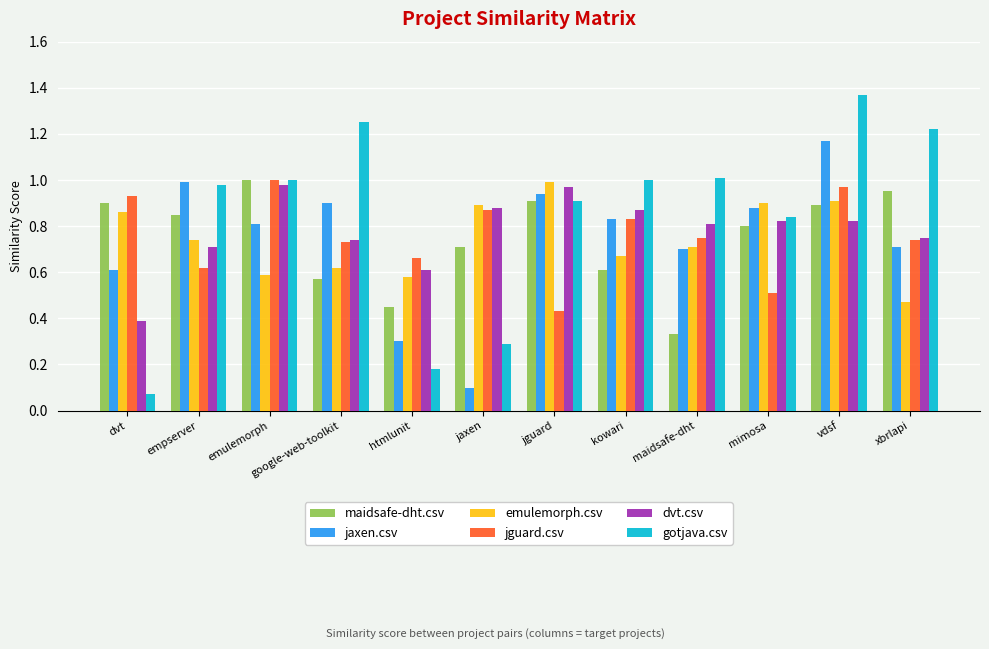

What is the sum of the dvt.csv values at emulemorph and maidsafe-dht?

1.8